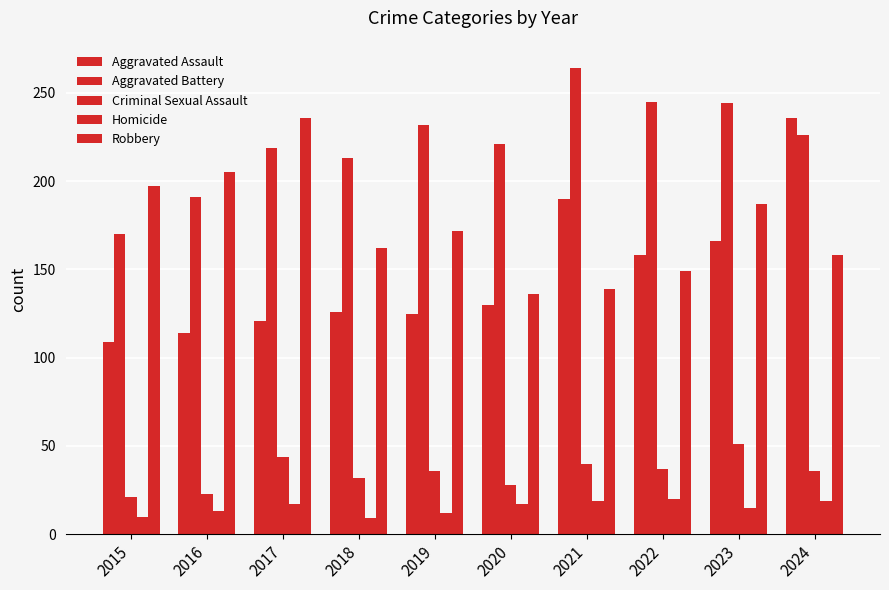

Are the bars horizontal?

No